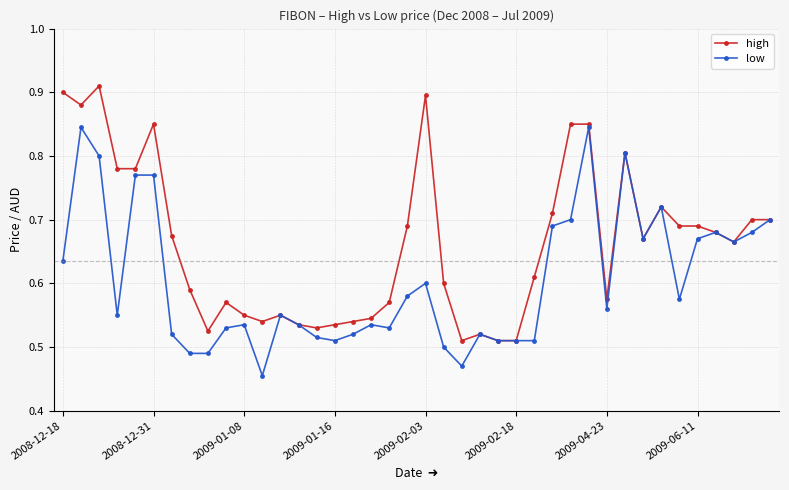

At how many categories does at least one series exceed 0?

40